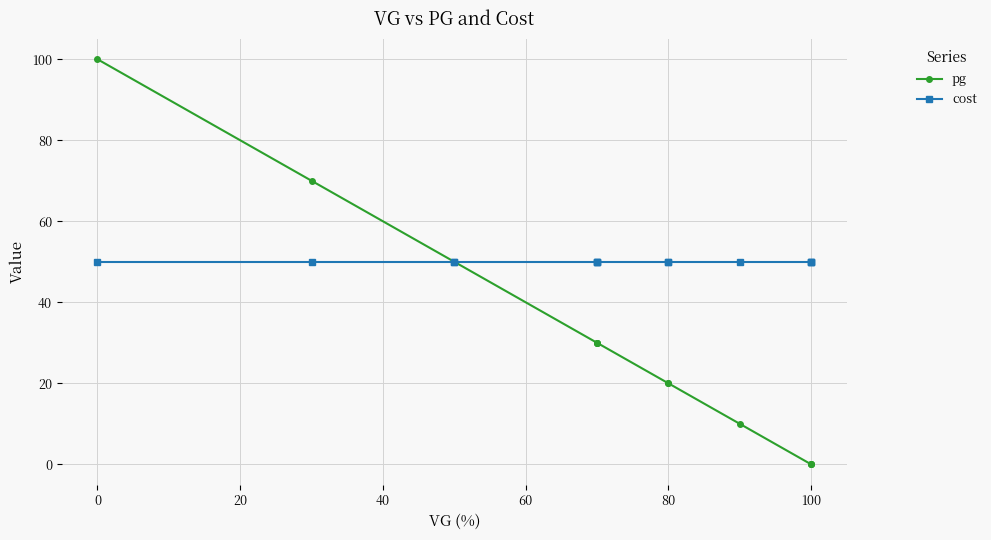

True or false: cost and pg intersect in this chart.

False